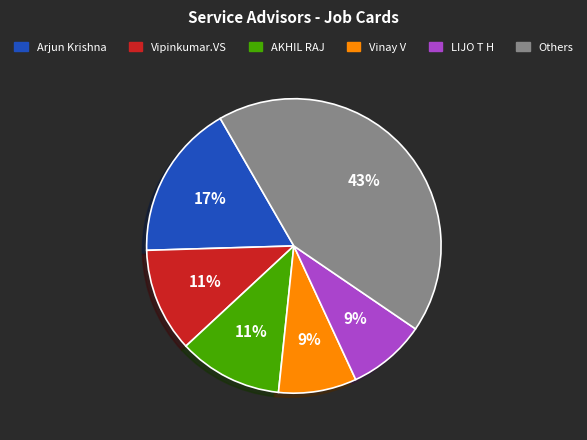

To the nearest percent, what is the difference between the largest and smallest slice percentages?

34%